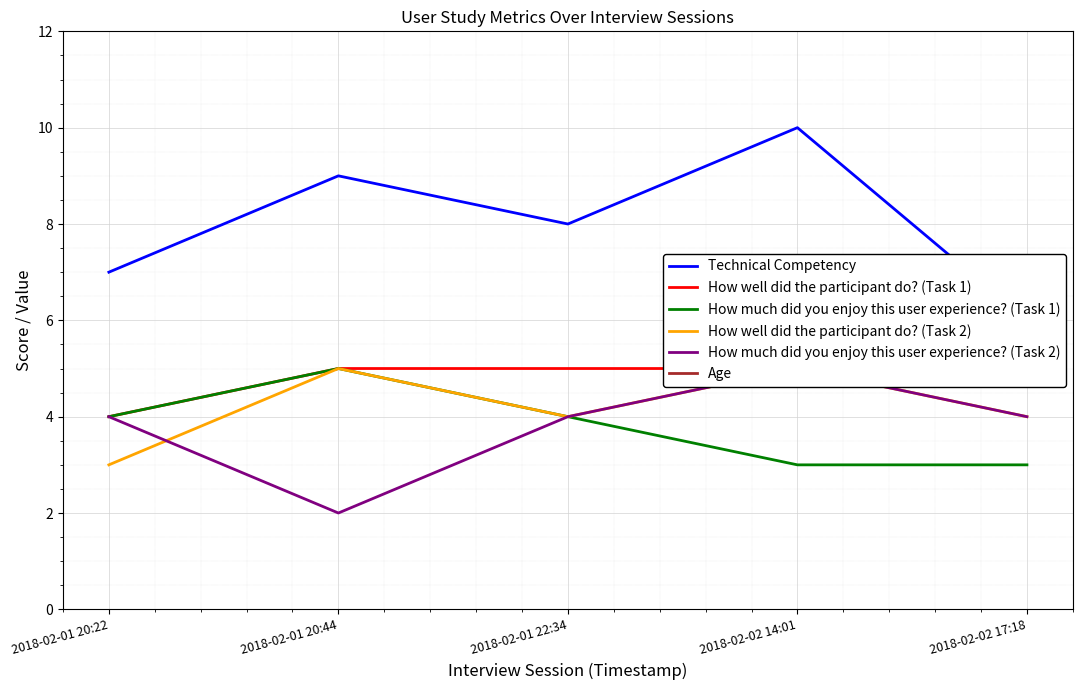

Which series has the largest range (max minus min)?

Technical Competency